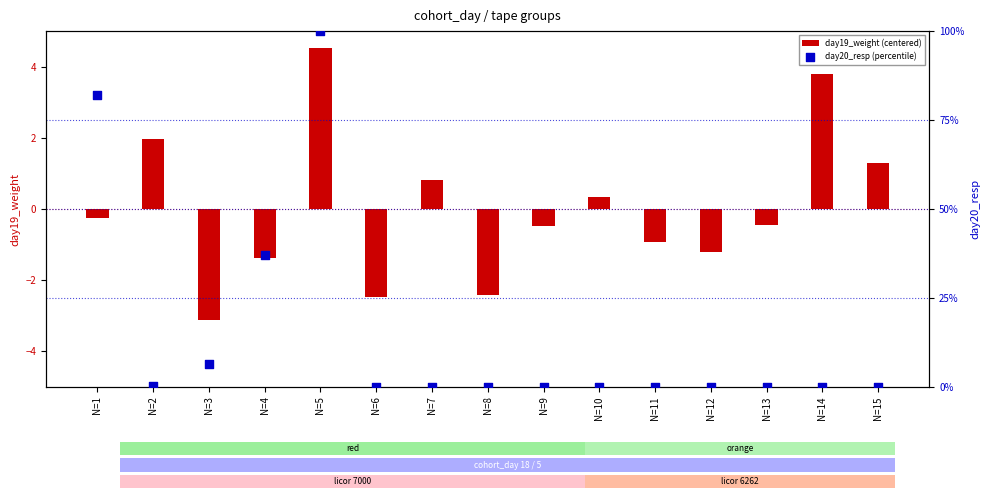

Which series reaches the maximum Y coordinate?

day20_resp (percentile)